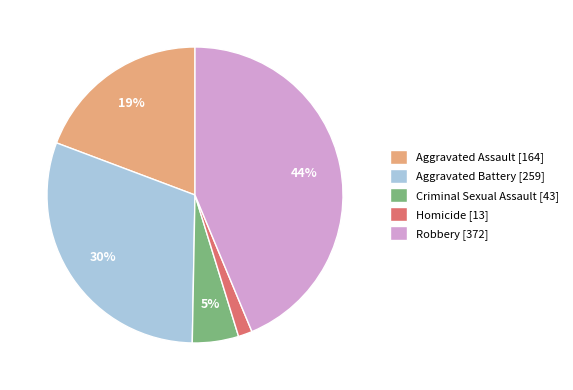

Between Aggravated Battery and Homicide, which is larger?

Aggravated Battery